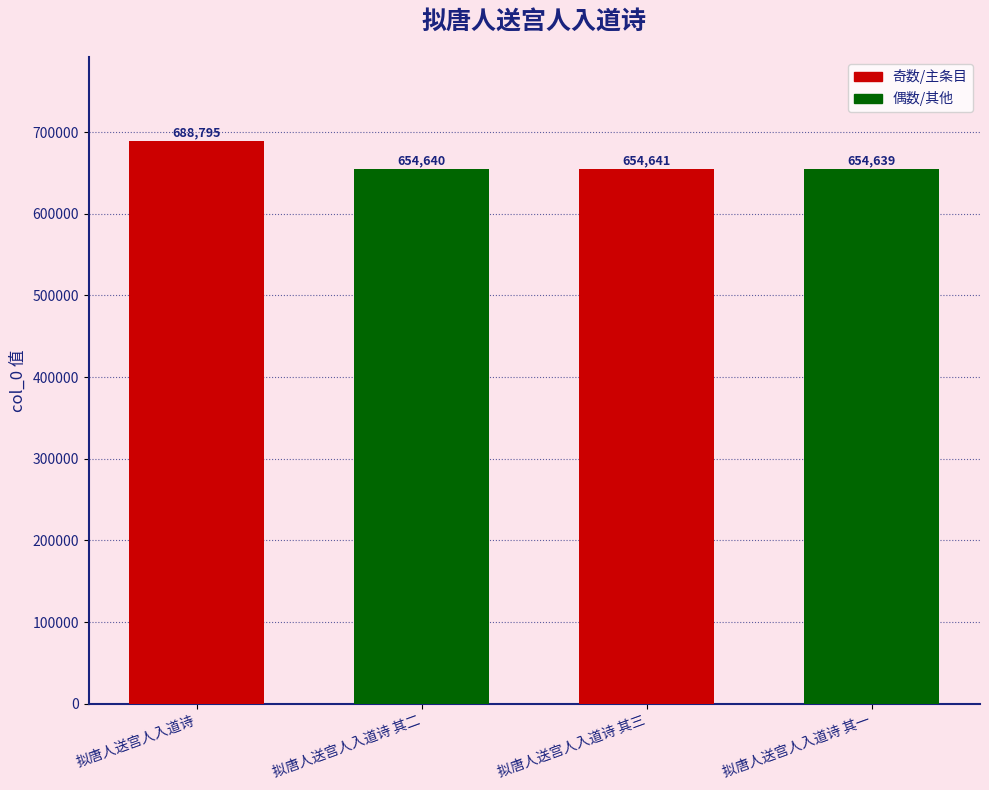

List the labels in order of value, largest first.

拟唐人送宫人入道诗, 拟唐人送宫人入道诗 其三, 拟唐人送宫人入道诗 其二, 拟唐人送宫人入道诗 其一